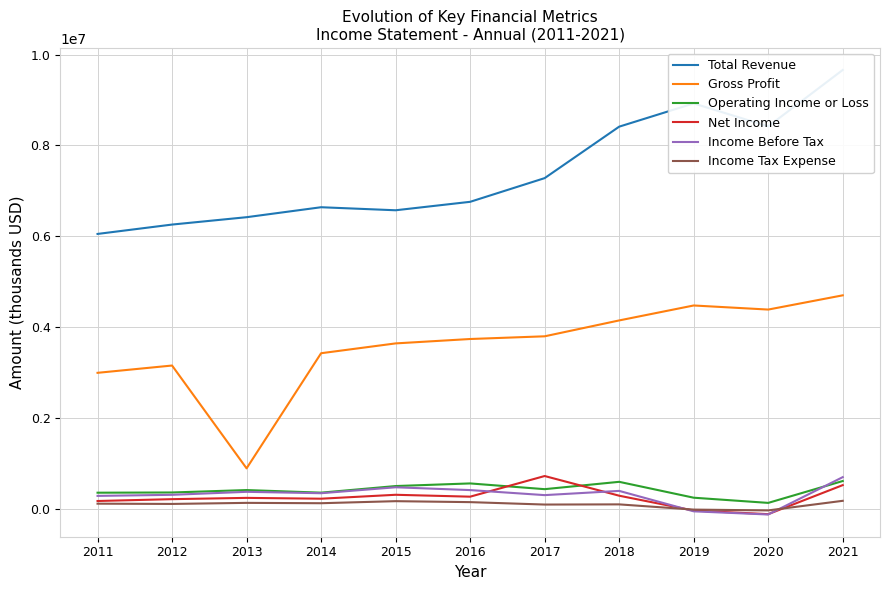

True or false: Operating Income or Loss and Income Tax Expense intersect in this chart.

False